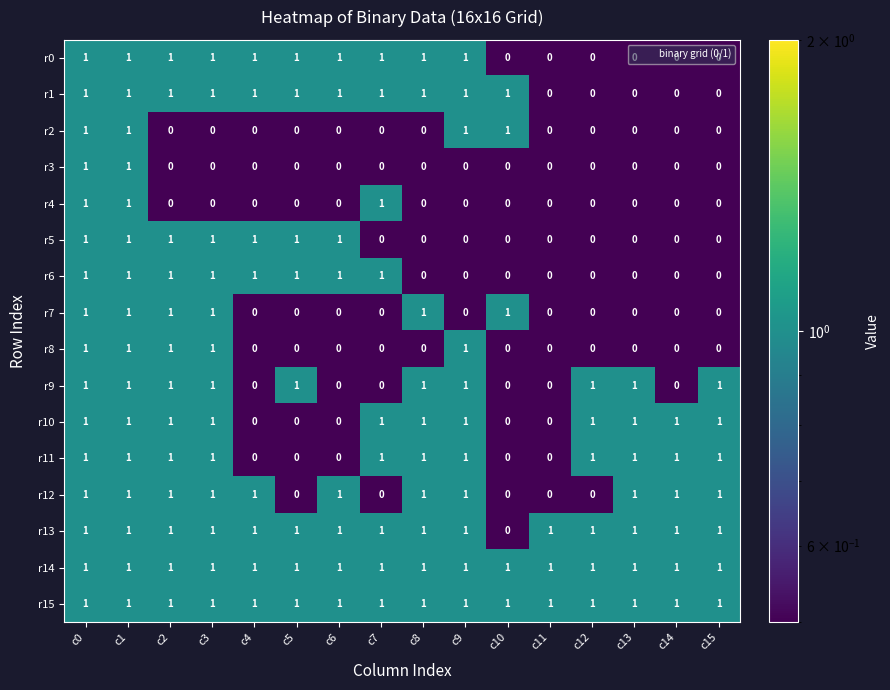

True or false: r8 has a value of 0 at c14.

True